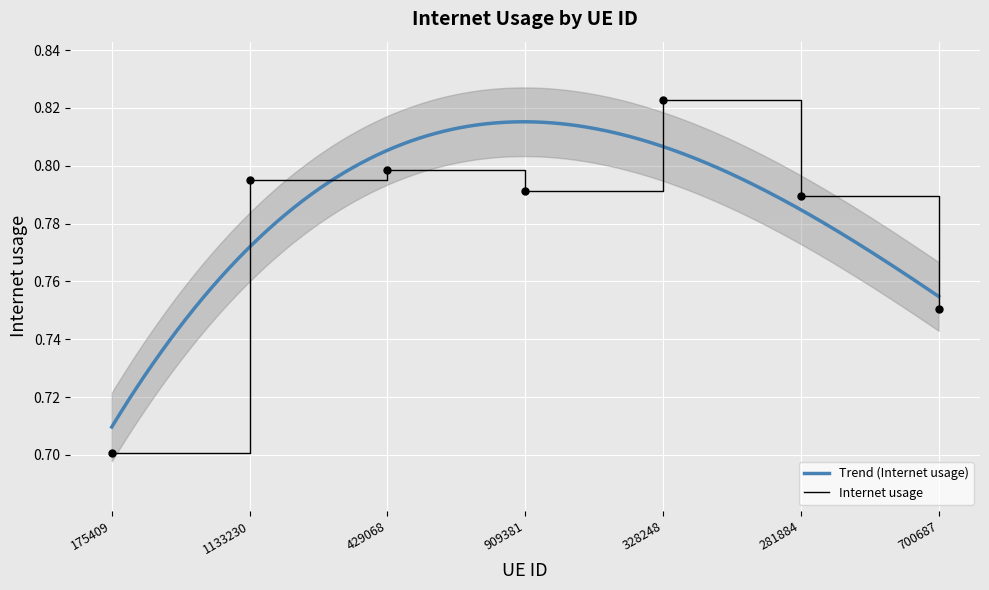

Which has a higher value, 175409 or 700687?

700687